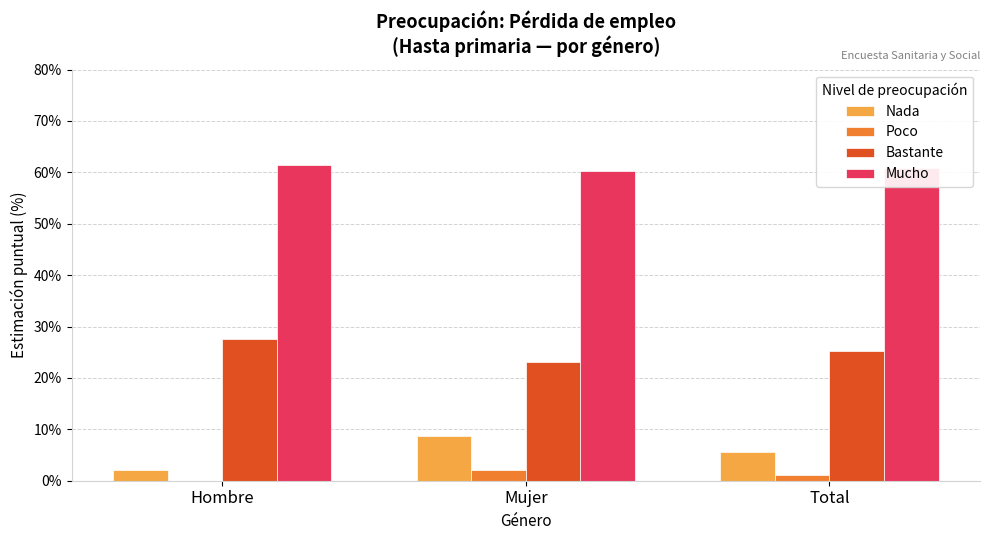

What is the maximum value shown in the chart?

61.5